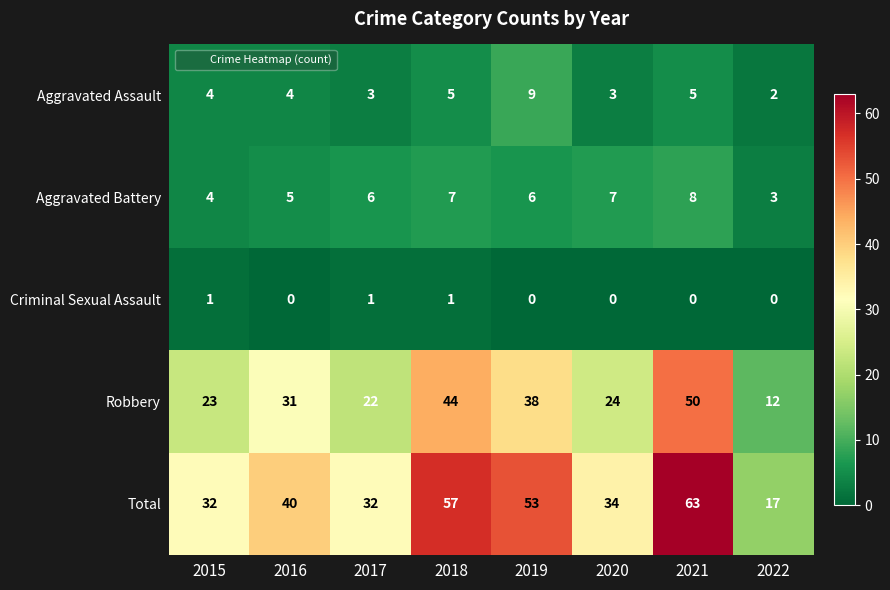

Between 2018 and 2019, which series saw the biggest shift?

Robbery